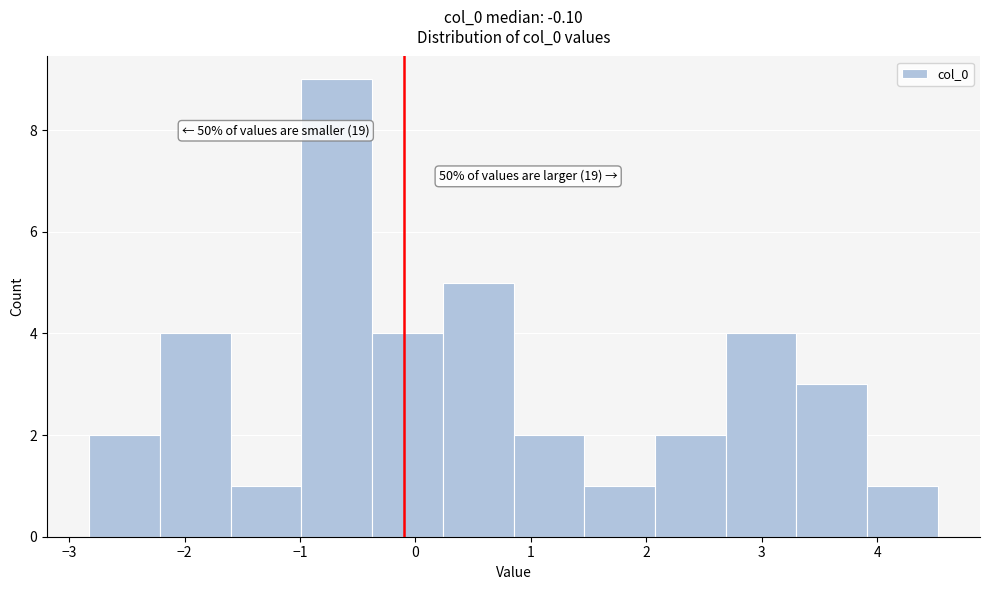

Over which range of the x-axis is the bar tallest?

-1.0 to -0.4